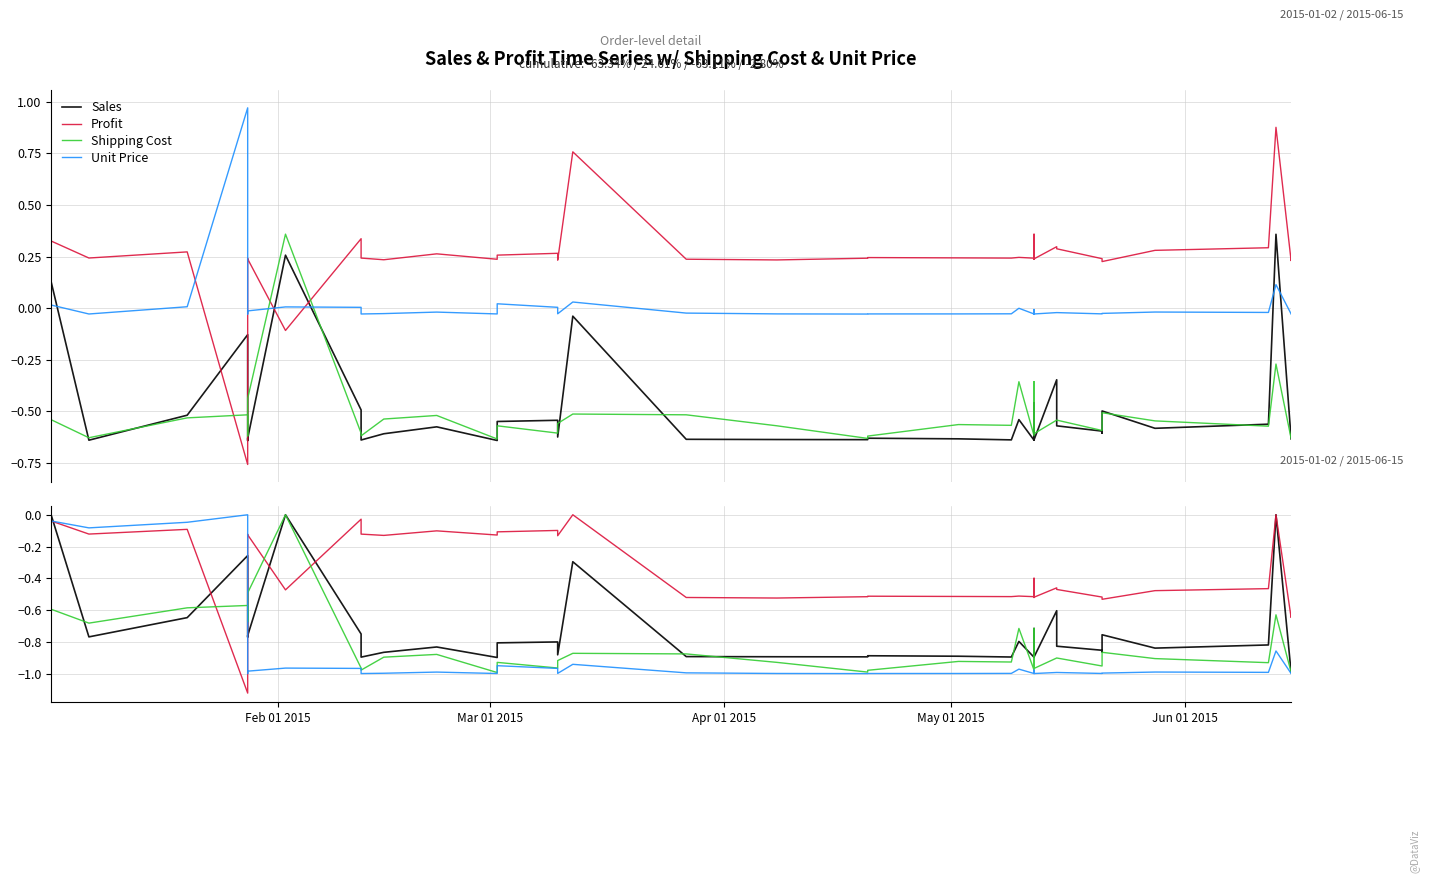

Is the value of Sales at Apr 01 2015 greater than the value of Profit at 5?

No